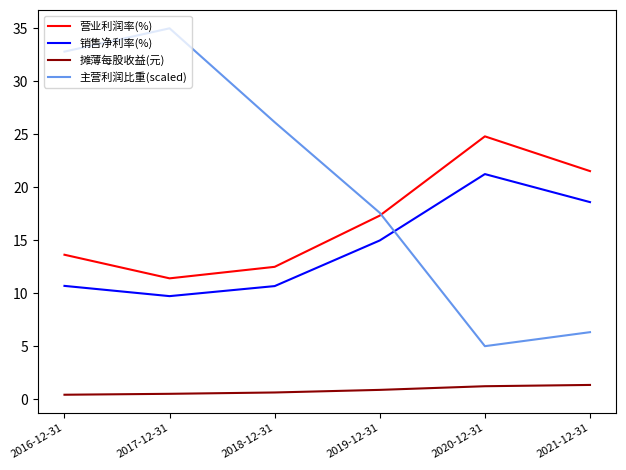

What is the difference between the highest and lowest values at 2017-12-31?

34.5